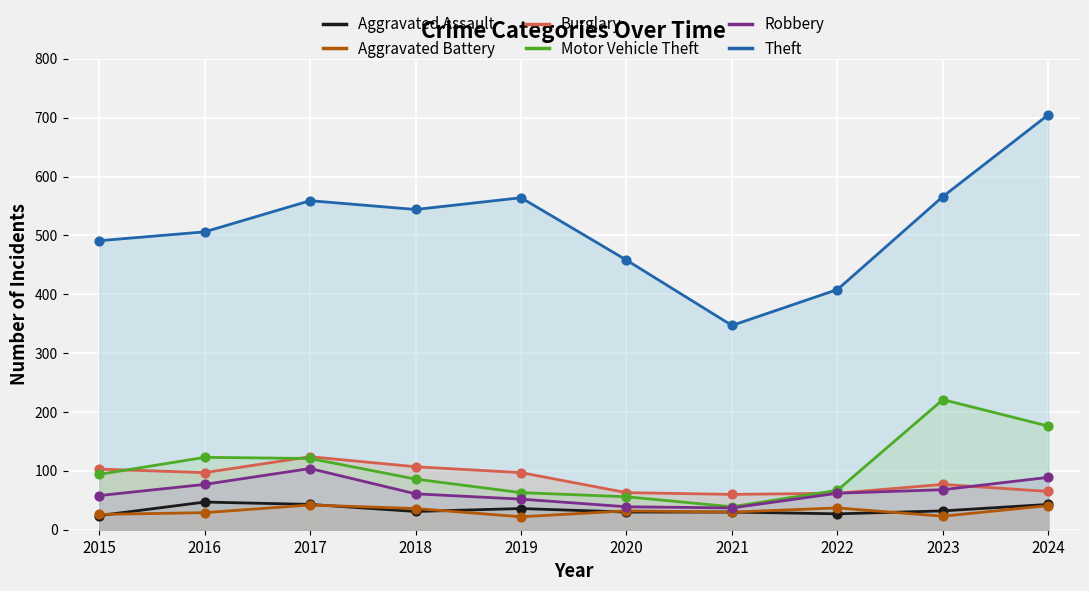

Which series reaches the minimum Y coordinate?

Aggravated Battery